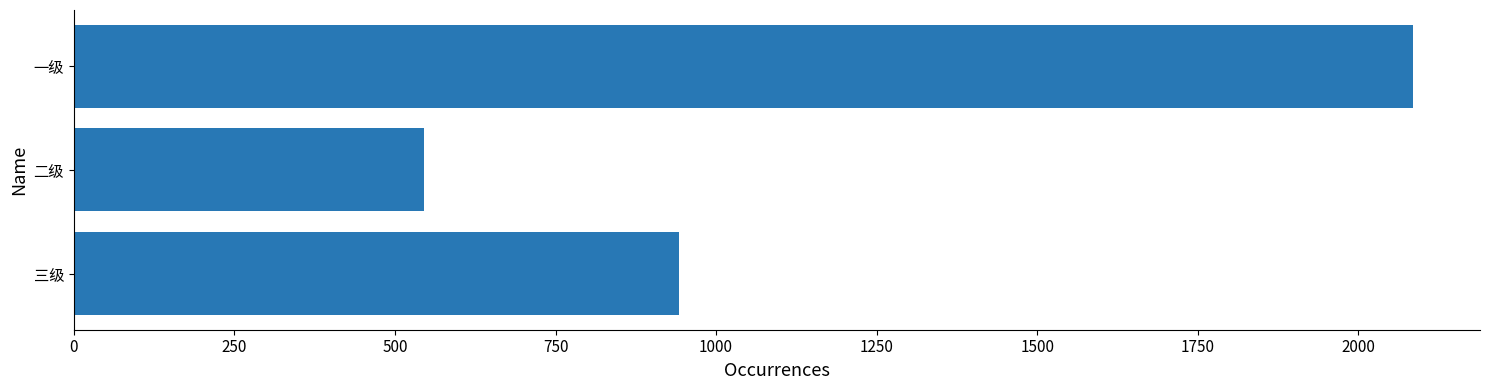

Are the bars grouped side by side (vs. stacked)?

No